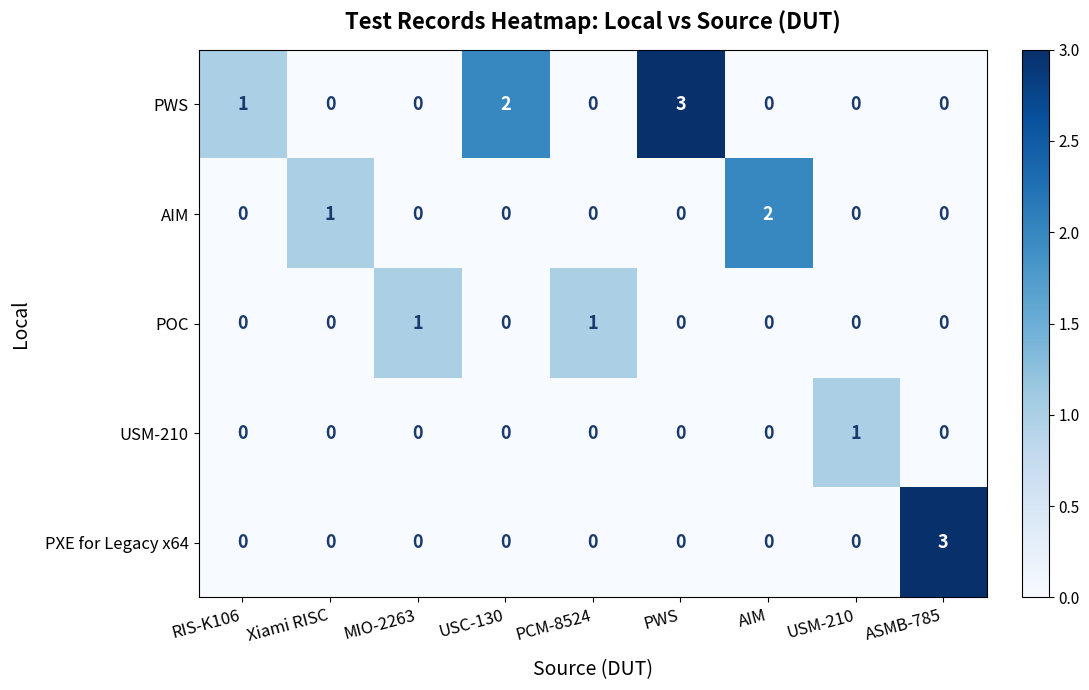

Which series has the largest total across all categories?

PWS